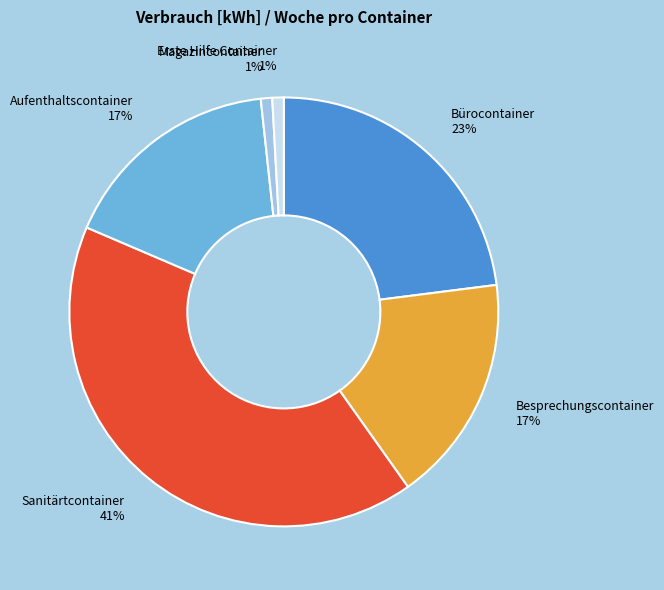

Count the number of slices in the pie.

6